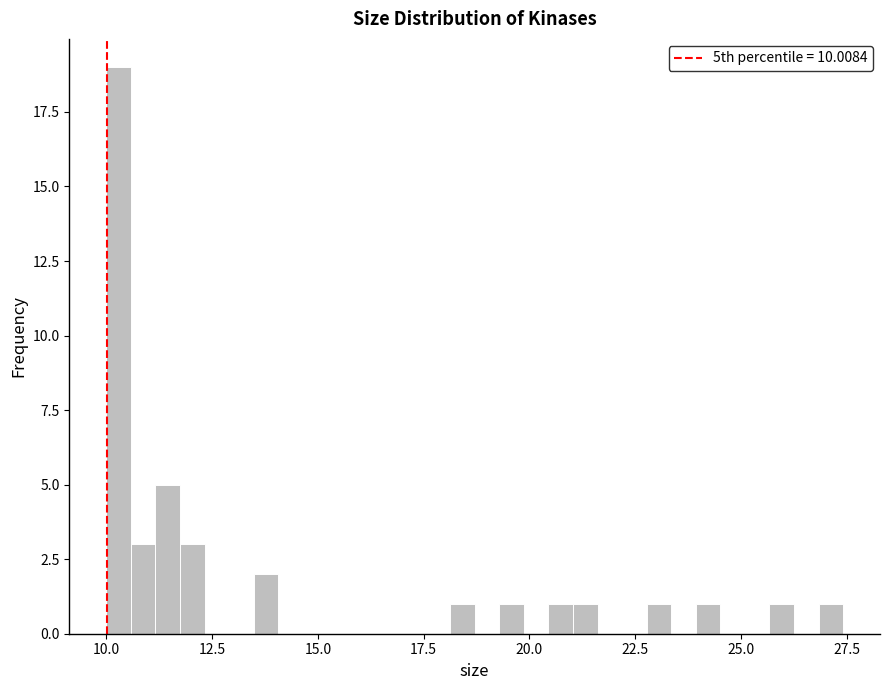

Read against the x-axis, roughly where is the centre of the tallest bar?

10.5